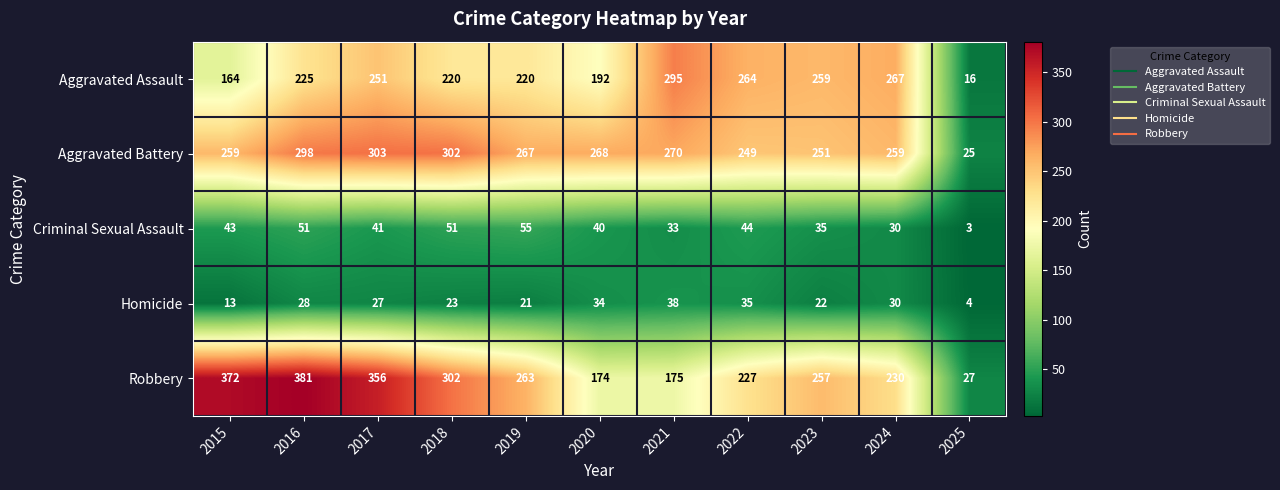

Rank the series by their maximum value, from highest to lowest.

Robbery, Aggravated Battery, Aggravated Assault, Criminal Sexual Assault, Homicide